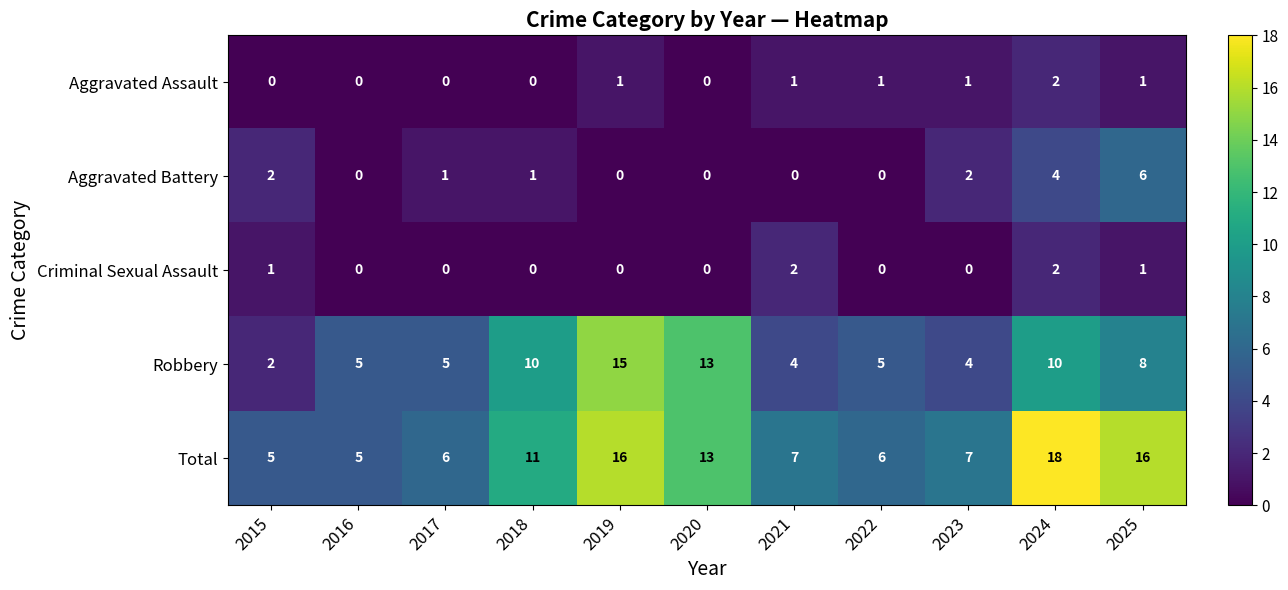

Which series has the largest total across all categories?

Total